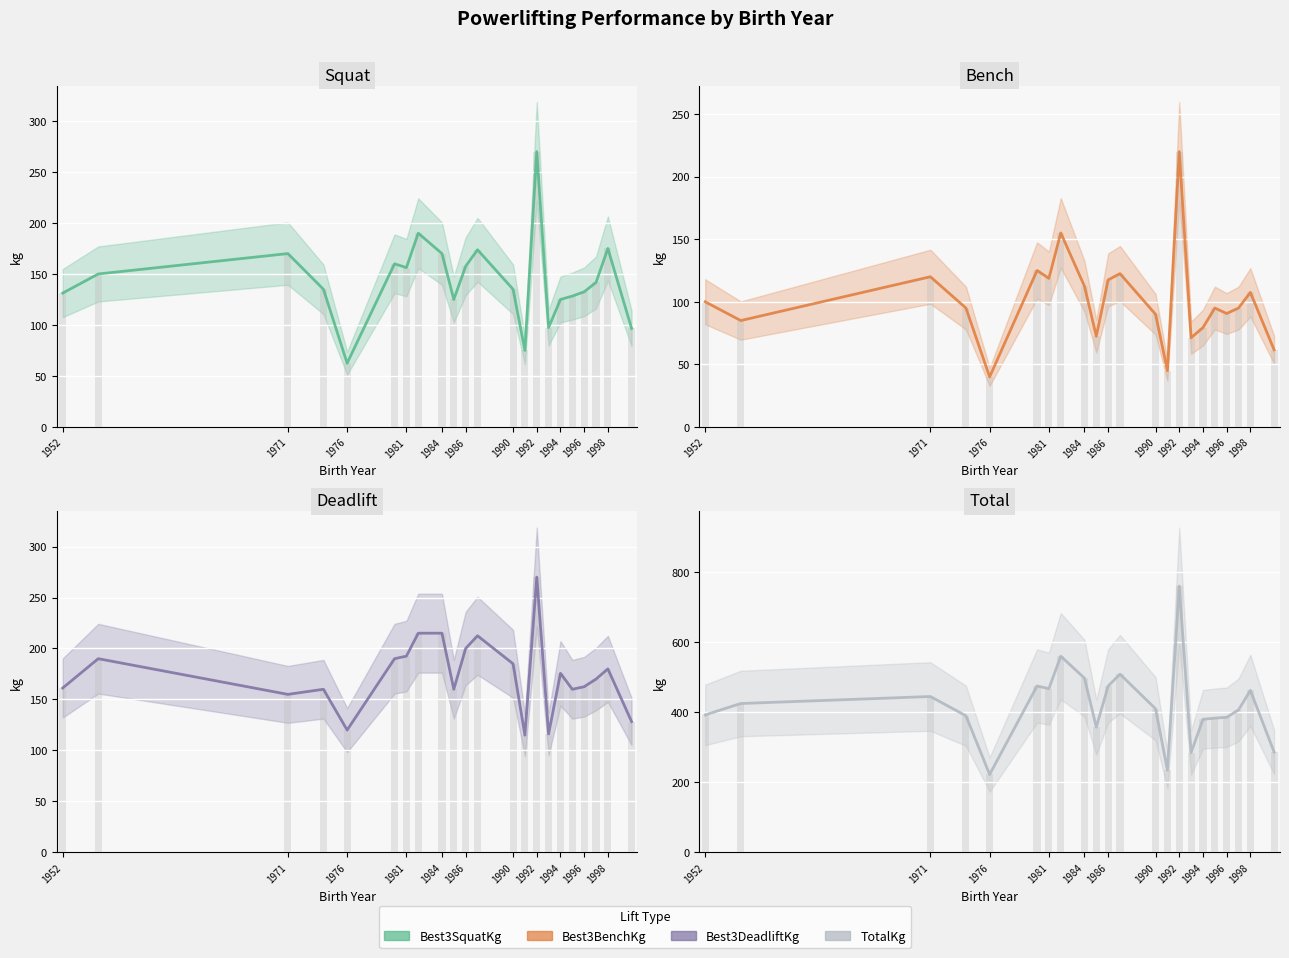

List the series in order of their peak value, highest first.

Total, Squat, Deadlift, Bench